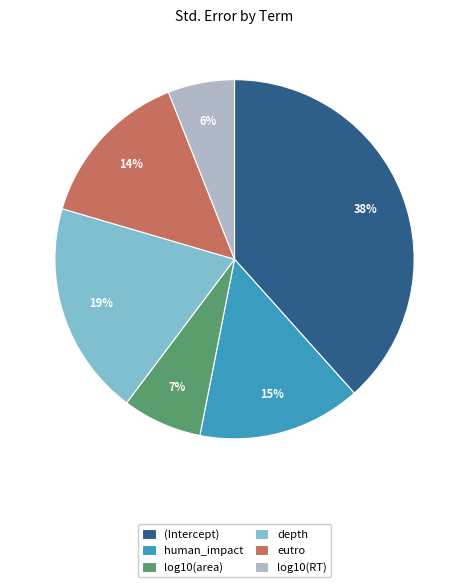

Is the sum of log10(RT) and eutro greater than half?

No